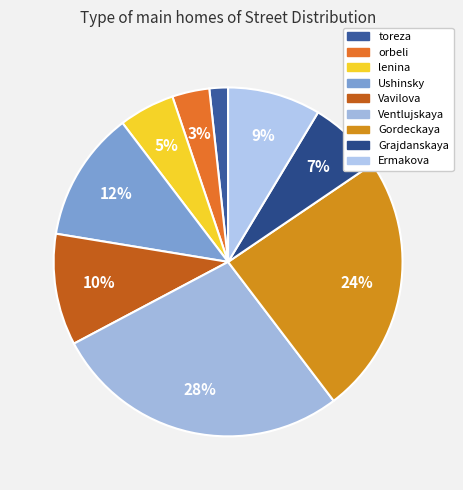

Which category has the biggest portion of the pie?

Ventlujskaya